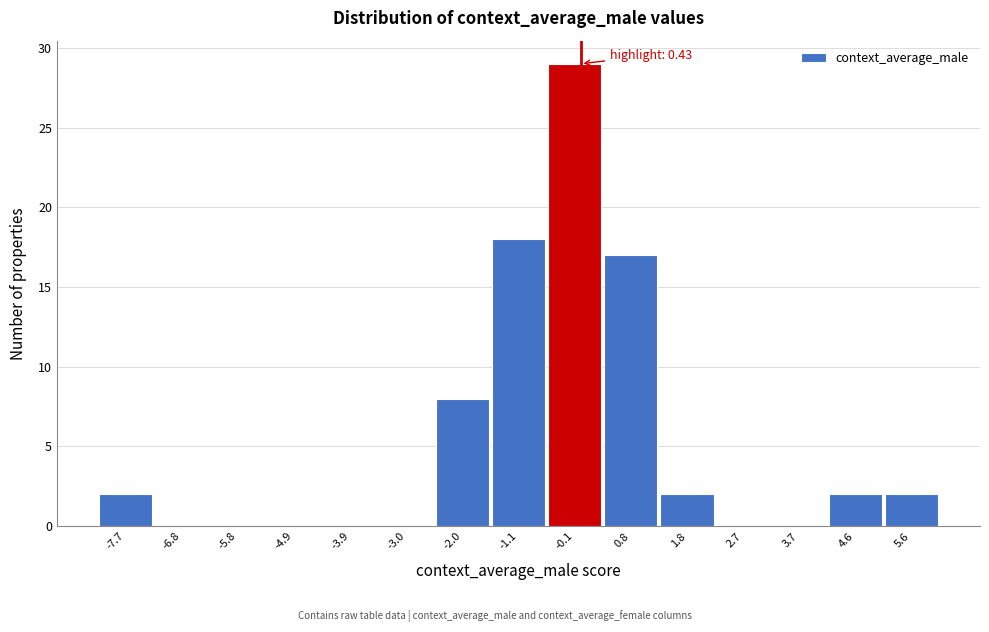

Reading left to right, list all the values displayed in this chart.

-7.7=2	-6.8=0	-5.8=0	-4.9=0	-3.9=0	-3.0=0	-2.0=8	-1.1=18	-0.1=29	0.8=17	1.8=2	2.7=0	3.7=0	4.6=2	5.6=2